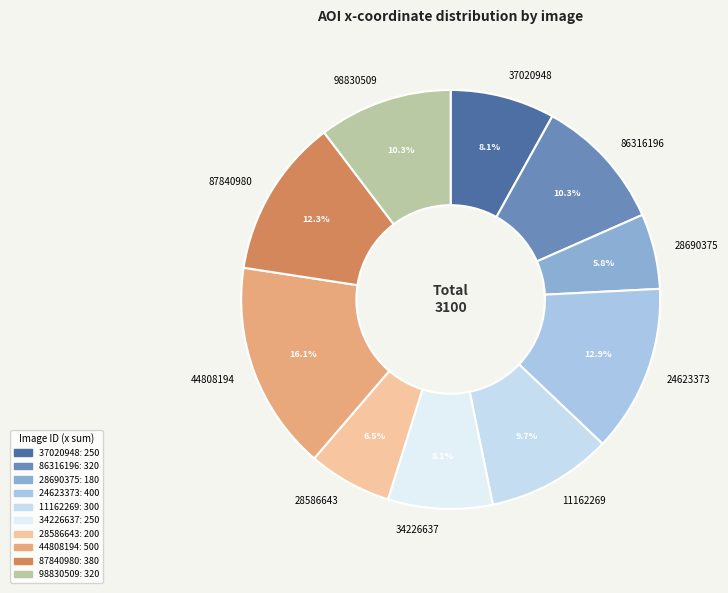

Does 11162269 account for over 50% of the chart?

No